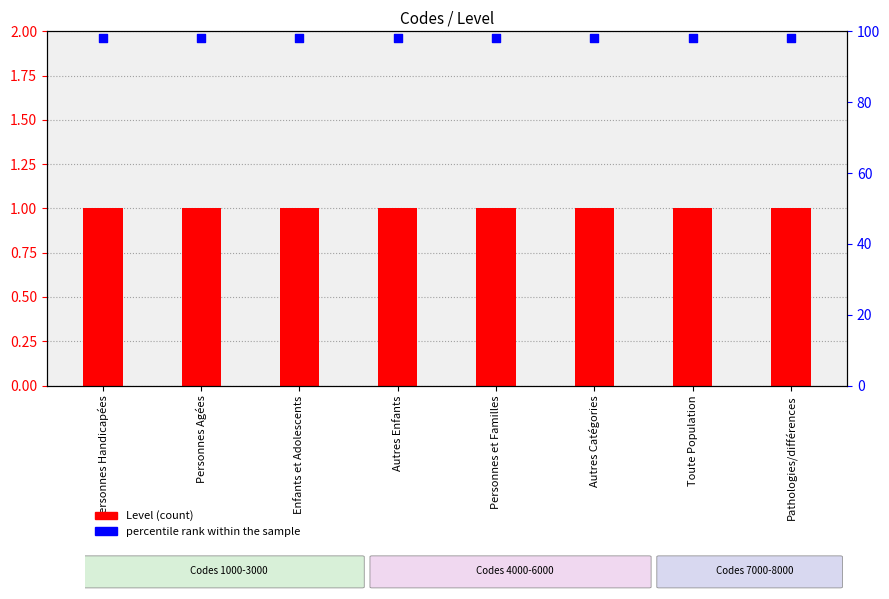

Which series has the largest total across all categories?

percentile rank within the sample